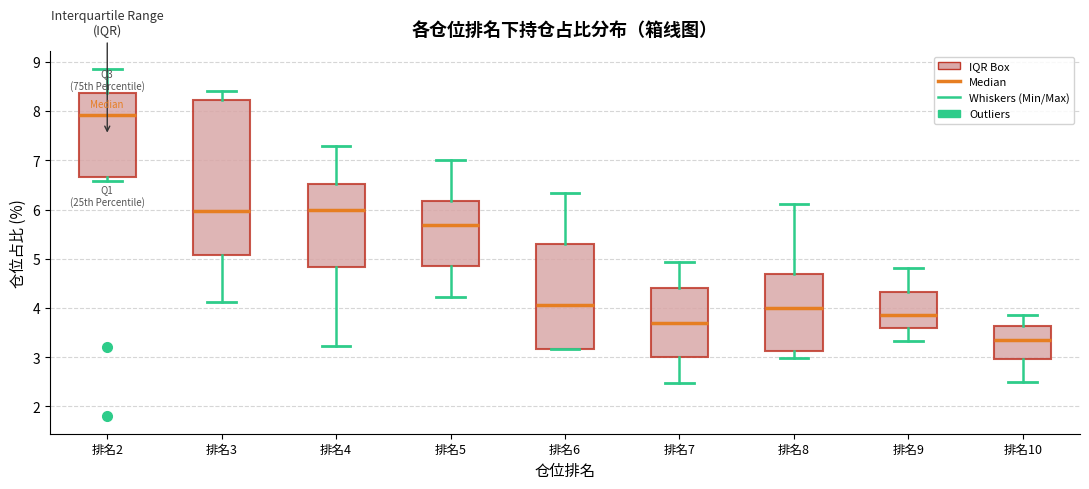

Where does the median line of the box for 排名8 sit on the y-axis? The values are not printed on the chart, so give them approximately, as read against the axis.

4.0